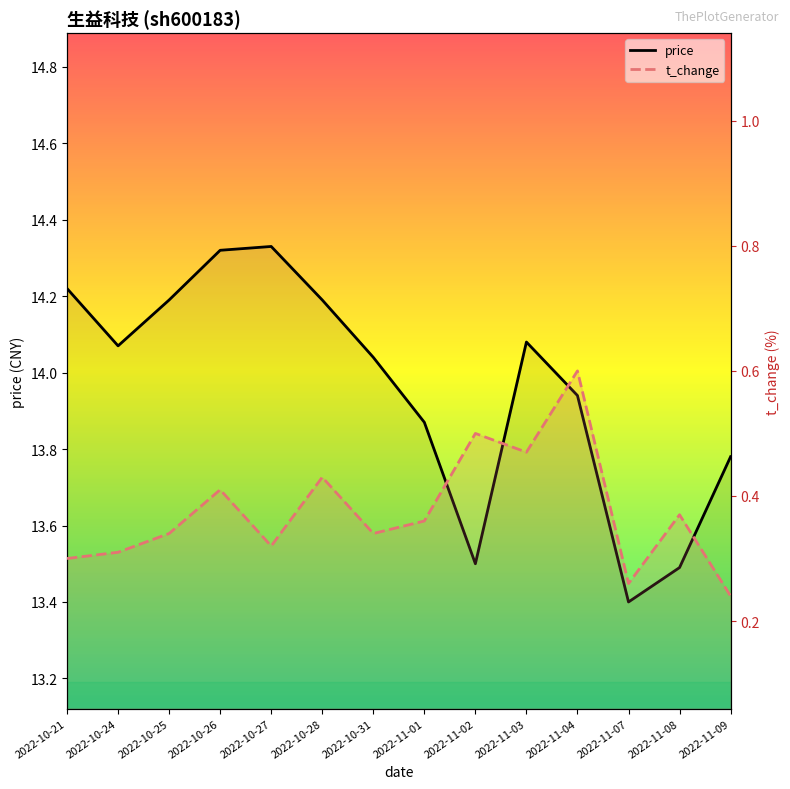

What is the minimum value for t_change?

0.2